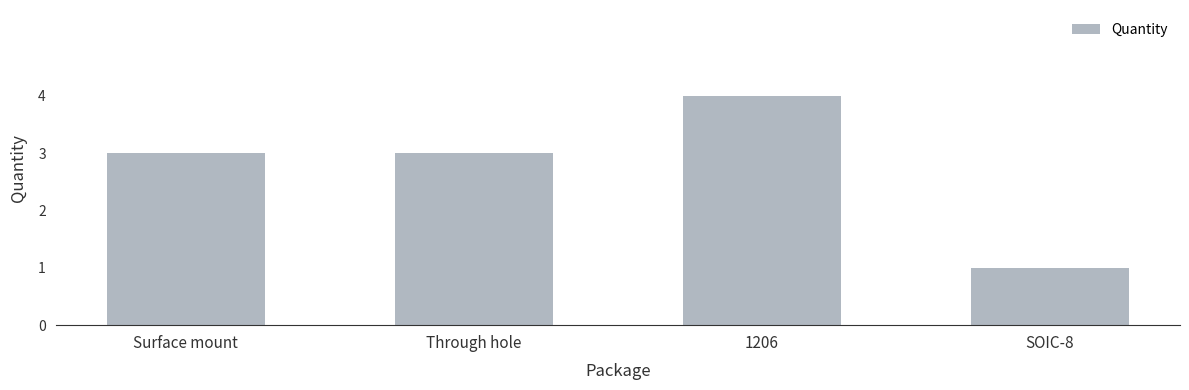

Which has a higher value, Surface mount or 1206?

1206